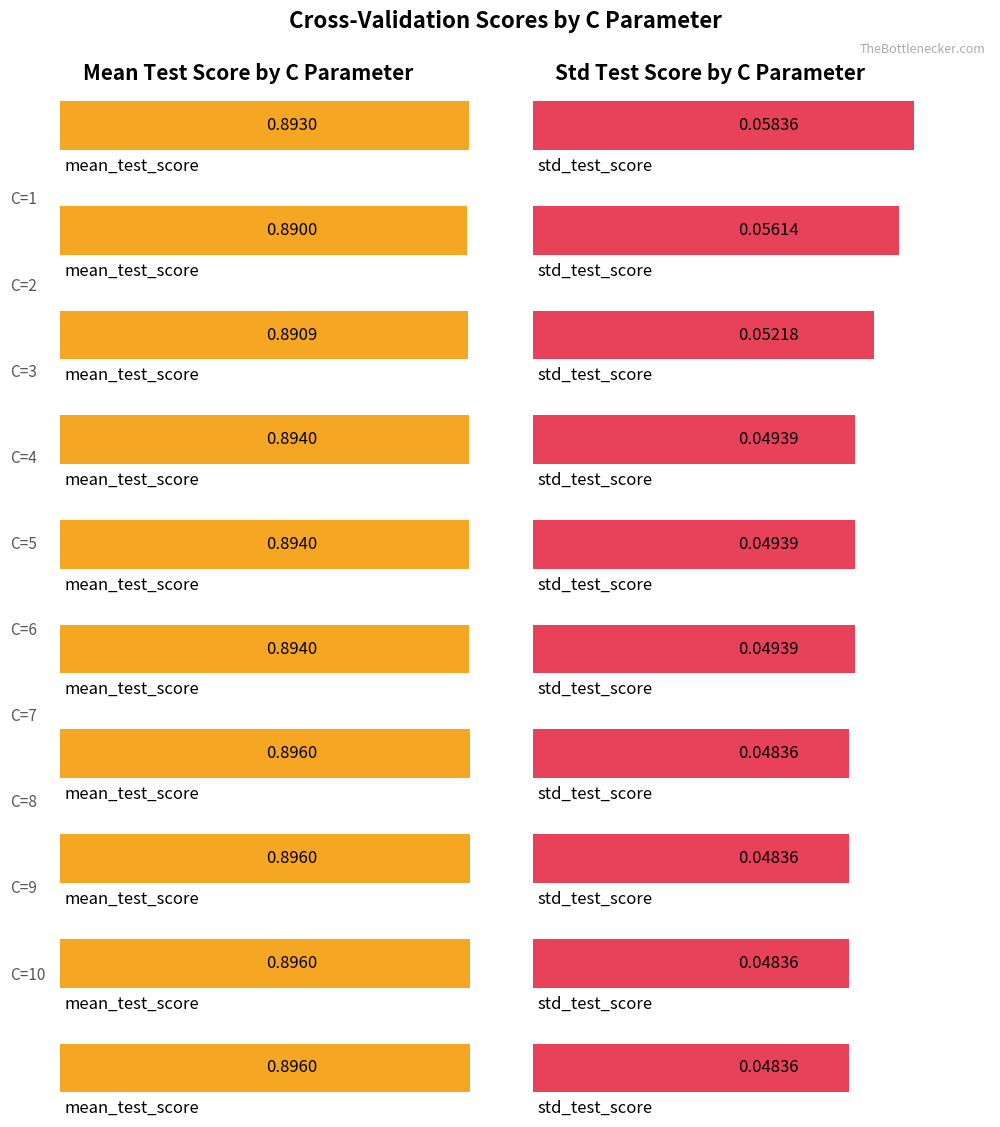

Which series changed the most between C=1 and C=2?

mean_test_score